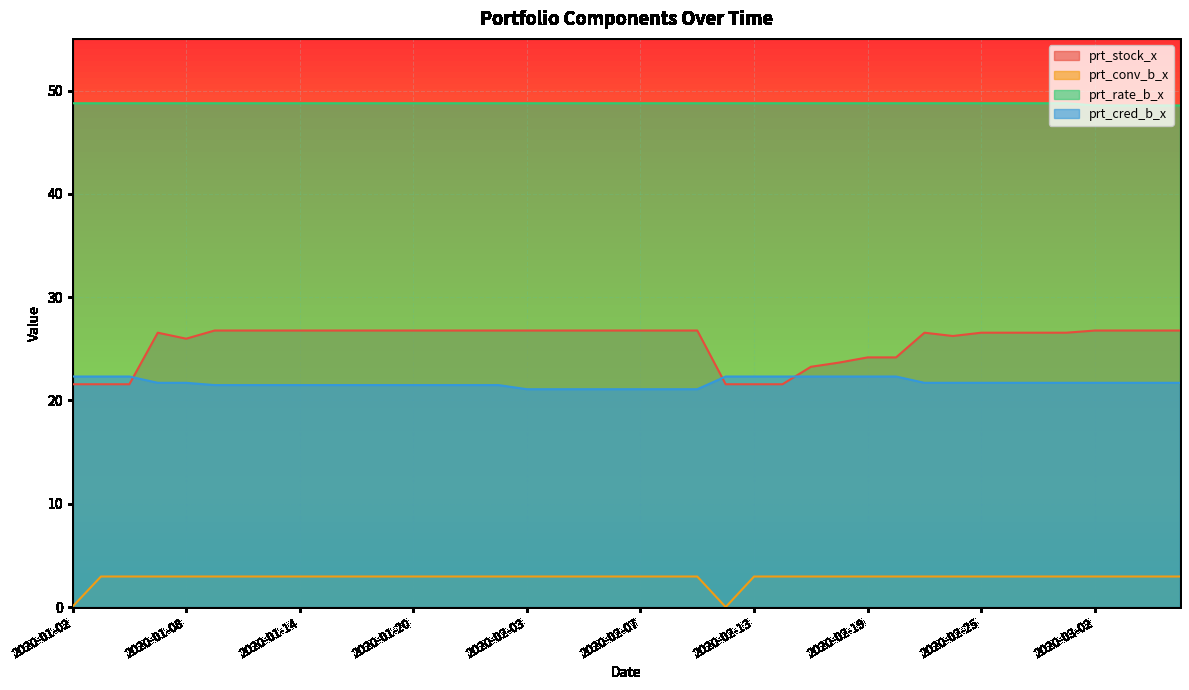

How many prt_rate_b_x values are between 48 and 49?

40